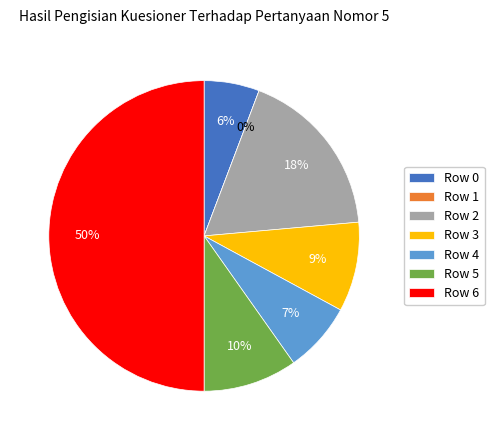

How much of the chart is everything except Row 0?

94.2%